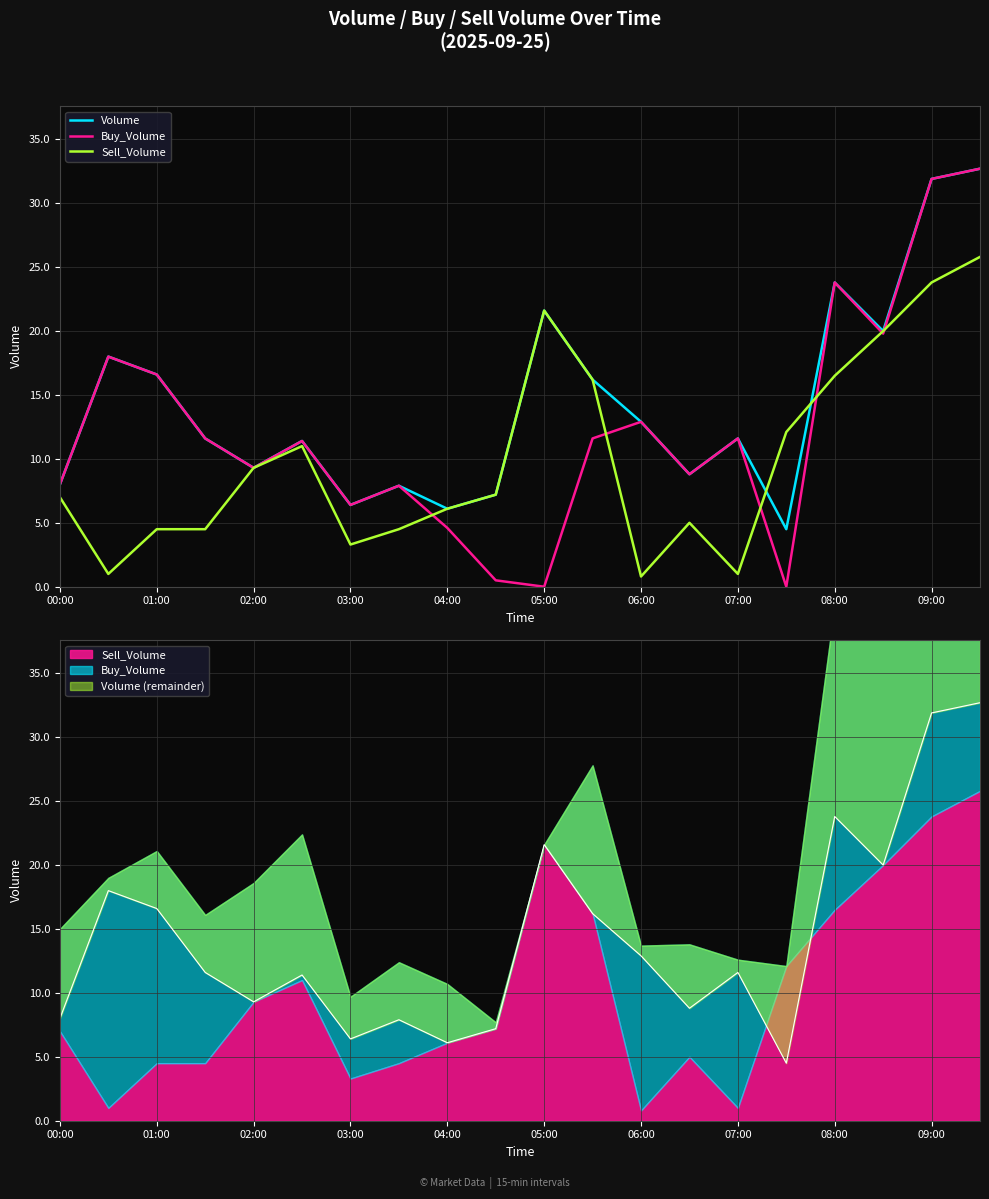

How many series are shown in this chart?

3